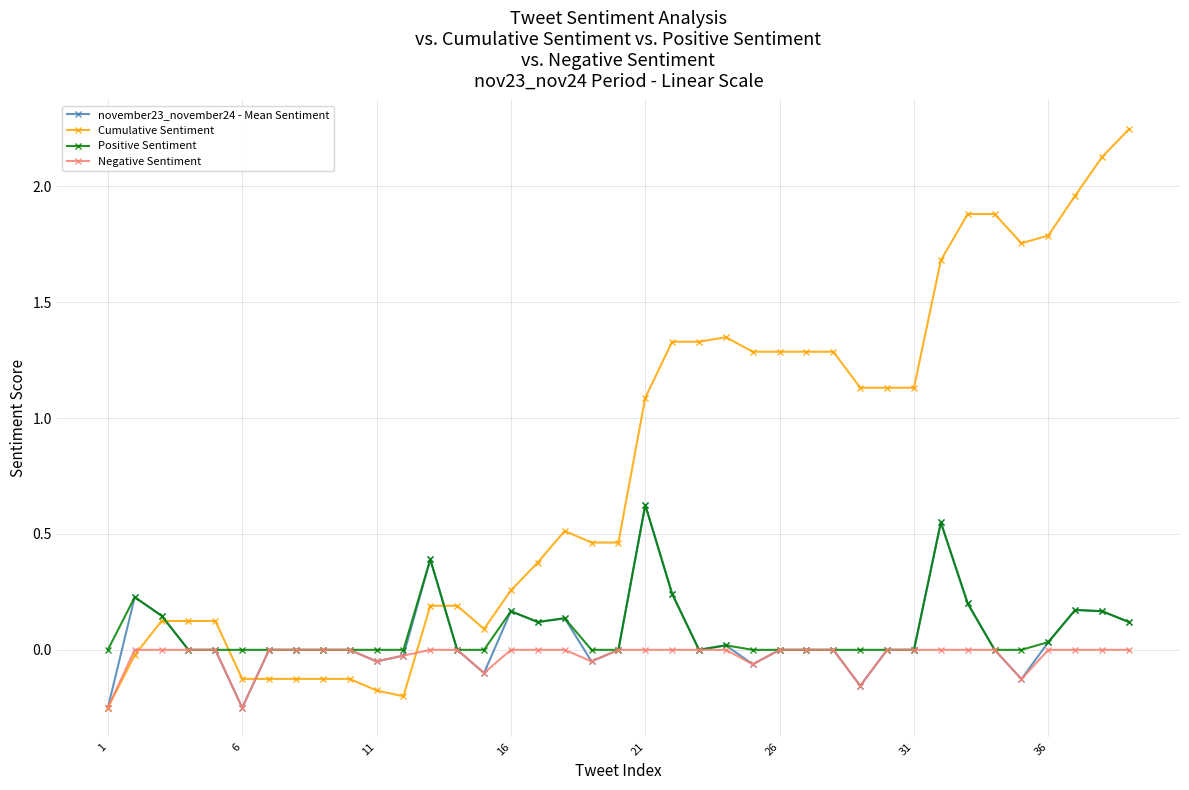

How many categories are shown in the chart?

39